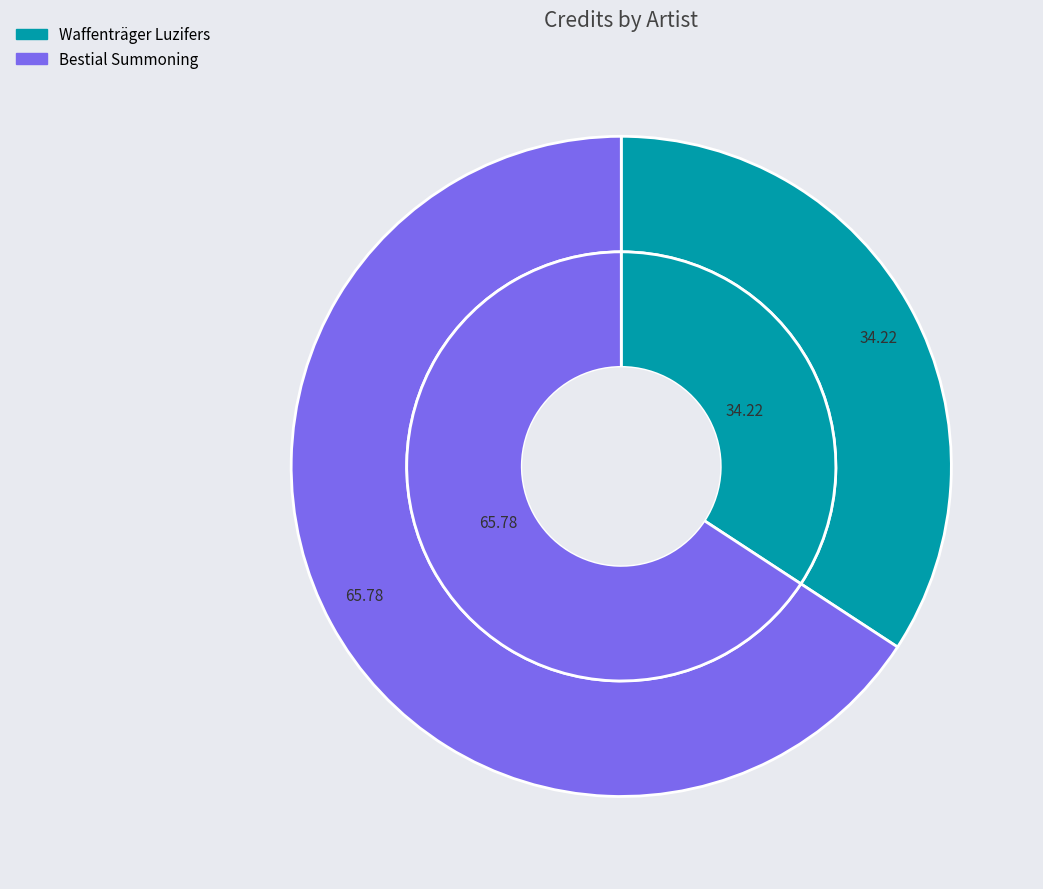

True or false: 496940 accounts for 57% of the total.

False